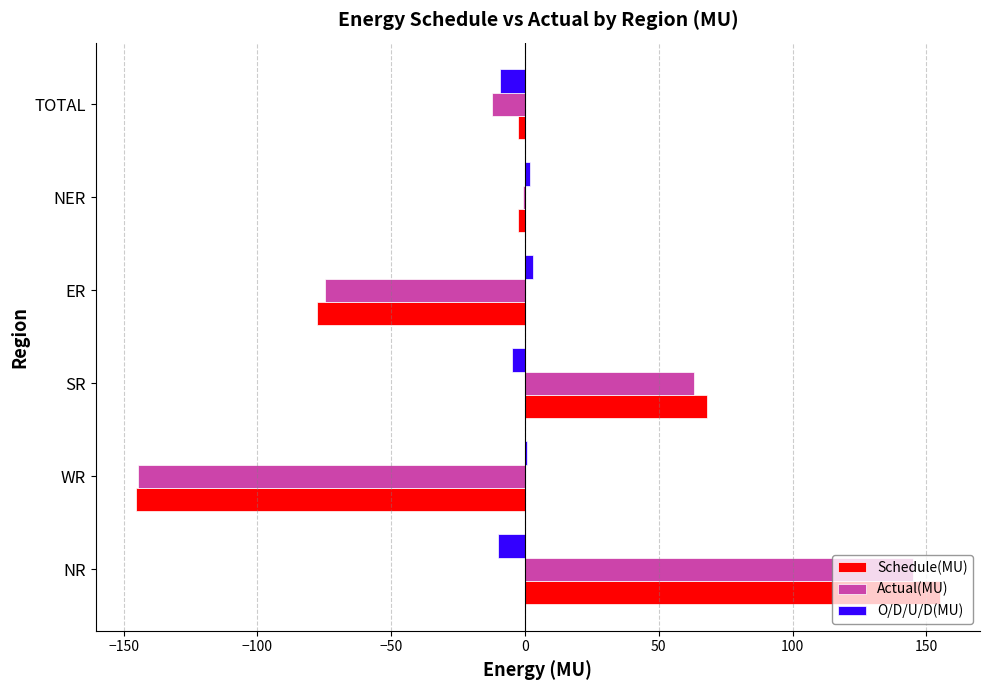

The value of Actual(MU) at TOTAL is -12.2. True or false?

True